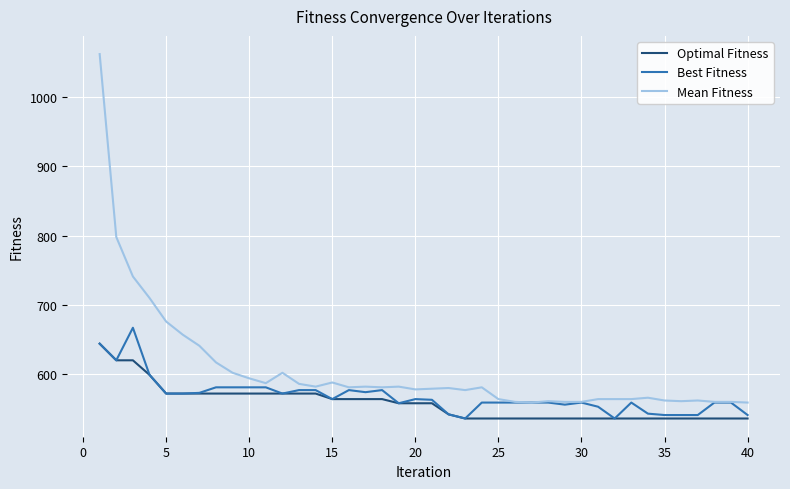

Rank the series by their maximum value, from lowest to highest.

Optimal Fitness, Best Fitness, Mean Fitness